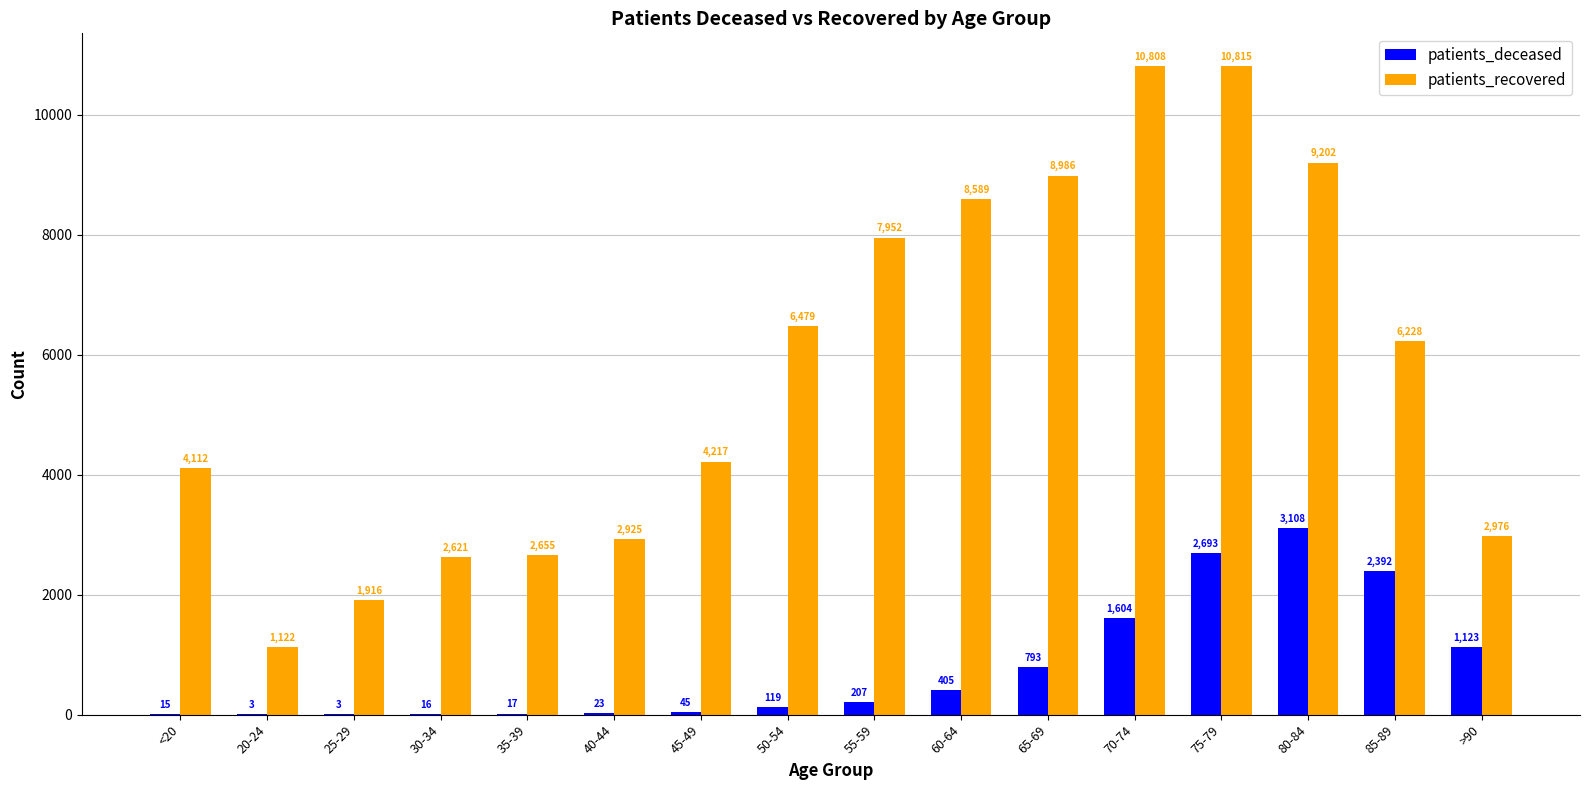

Which series has the largest total across all categories?

patients_recovered